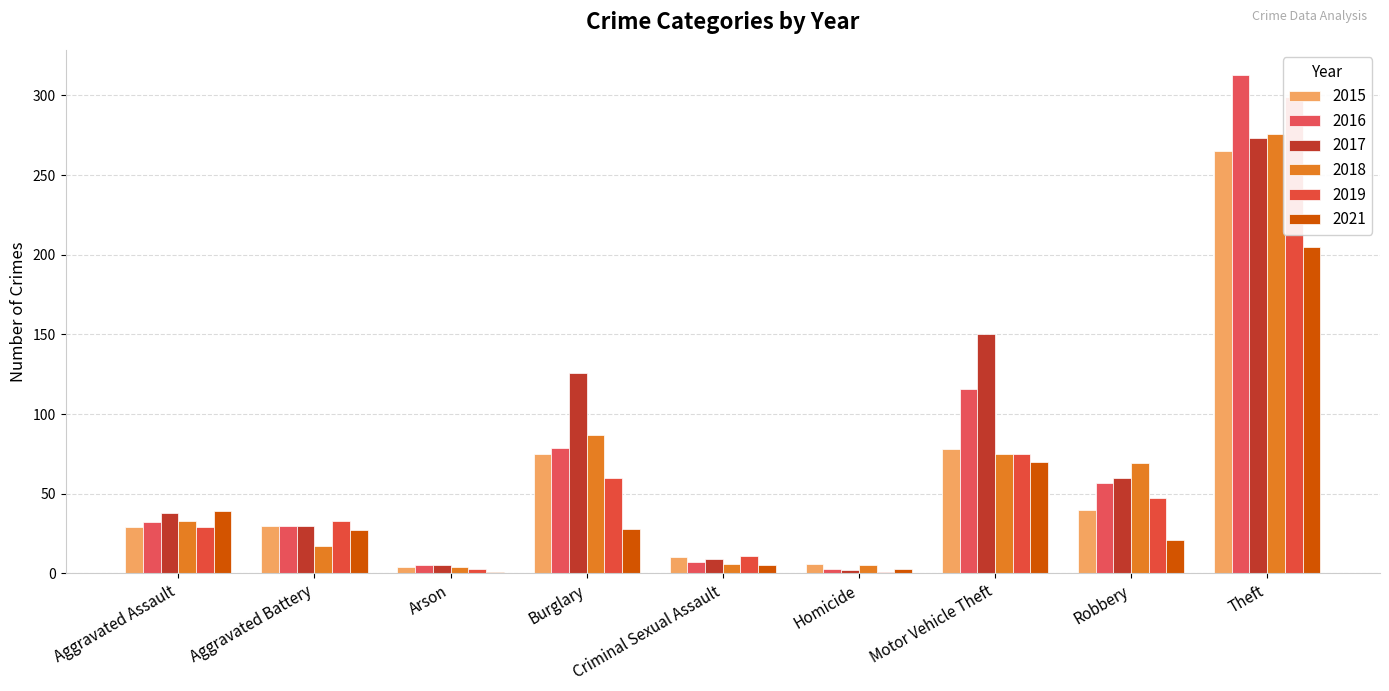

At which label does 2018 reach its minimum?

Arson